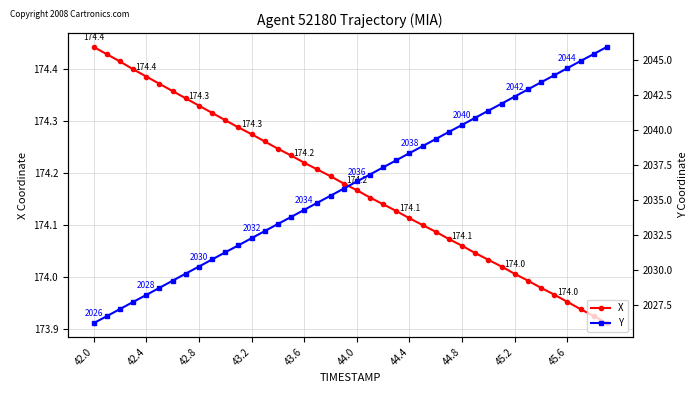

True or false: X has more than 0 points higher than both neighbors.

False